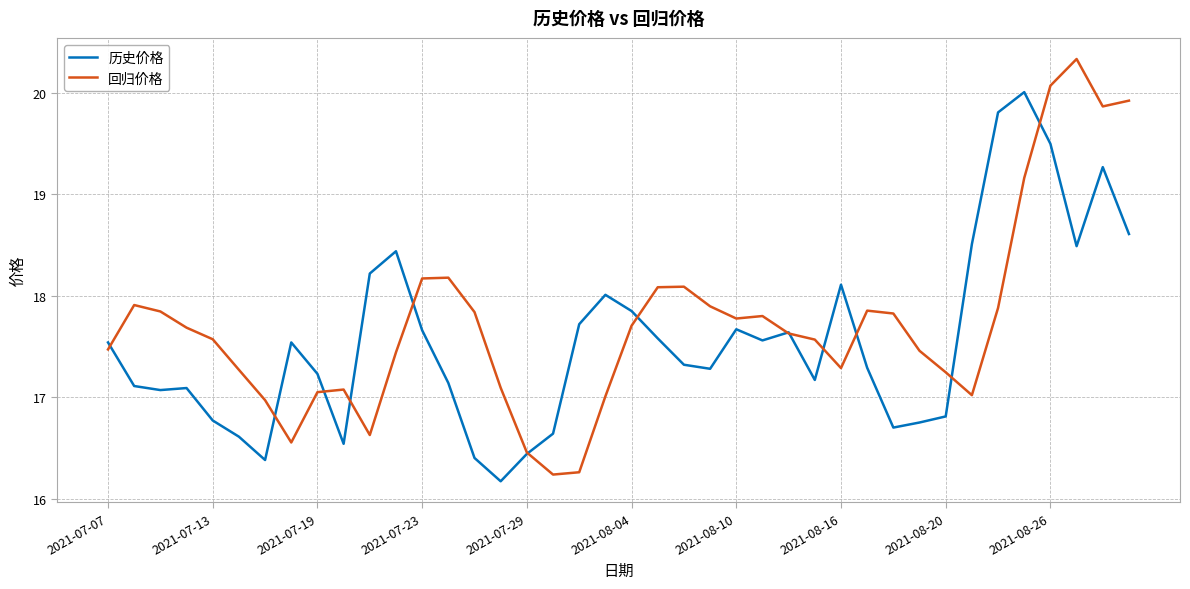

In 历史价格, how many points are higher than both neighbors (excluding endpoints)?

9